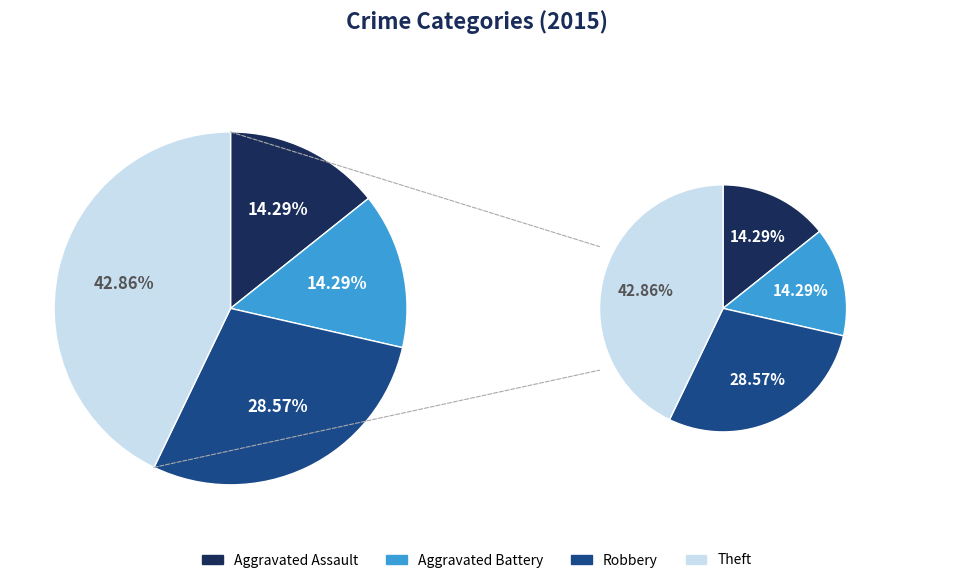

How many segments does this pie chart have?

4